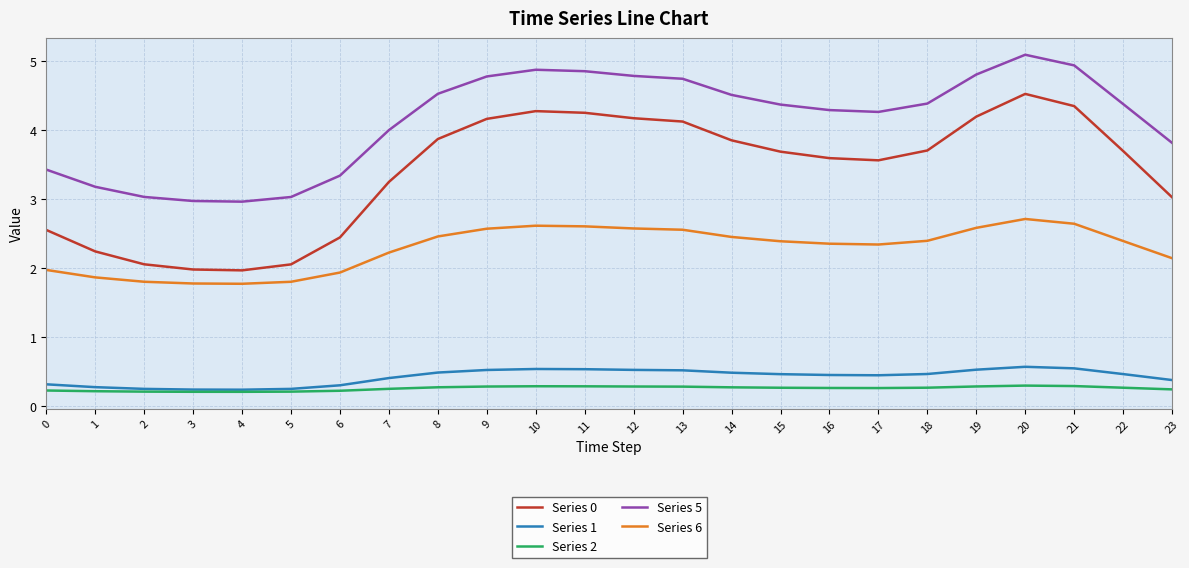

At how many categories does at least one series exceed 0?

24